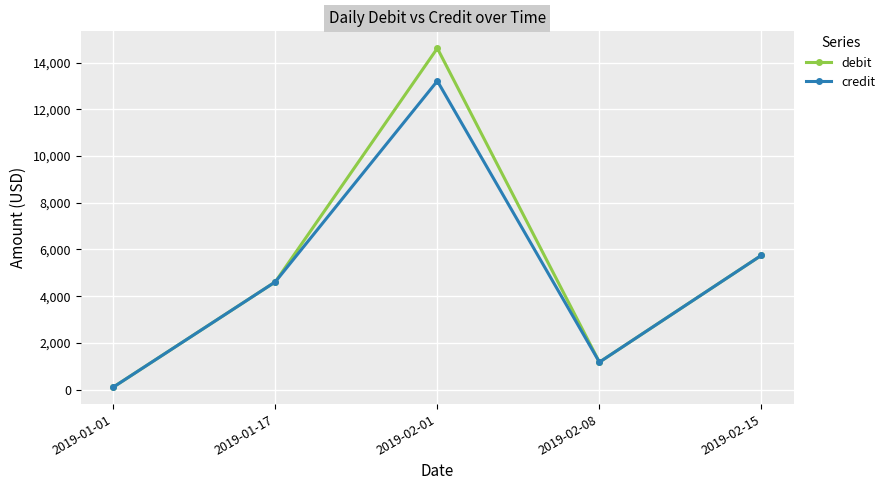

Between 2019-02-01 and 2019-02-15, which series saw the biggest shift?

debit